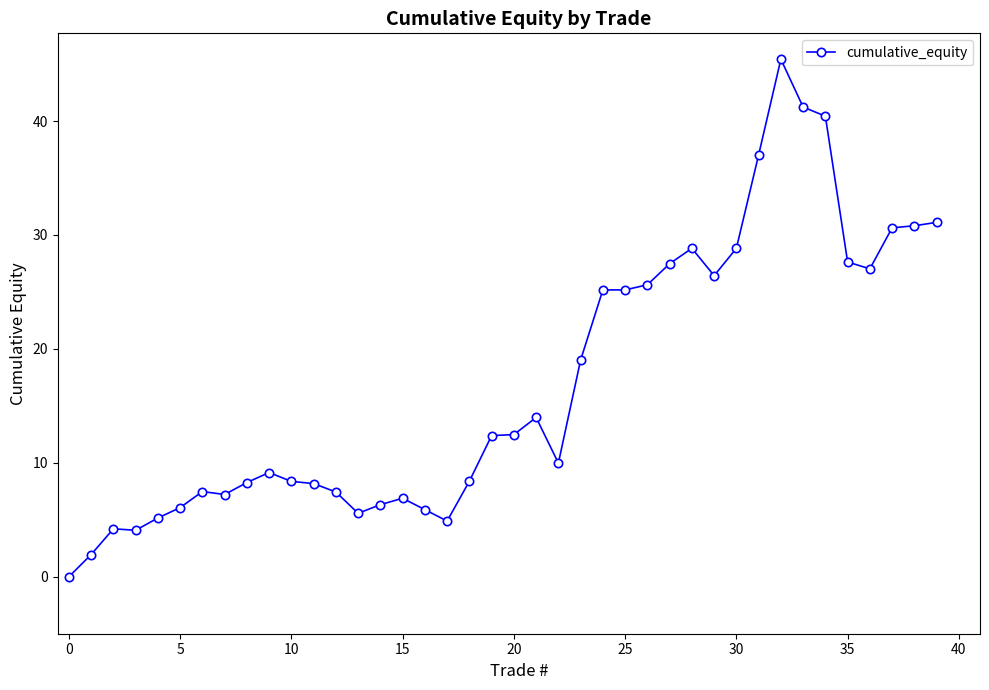

Does the chart display data point markers on the line(s)?

Yes